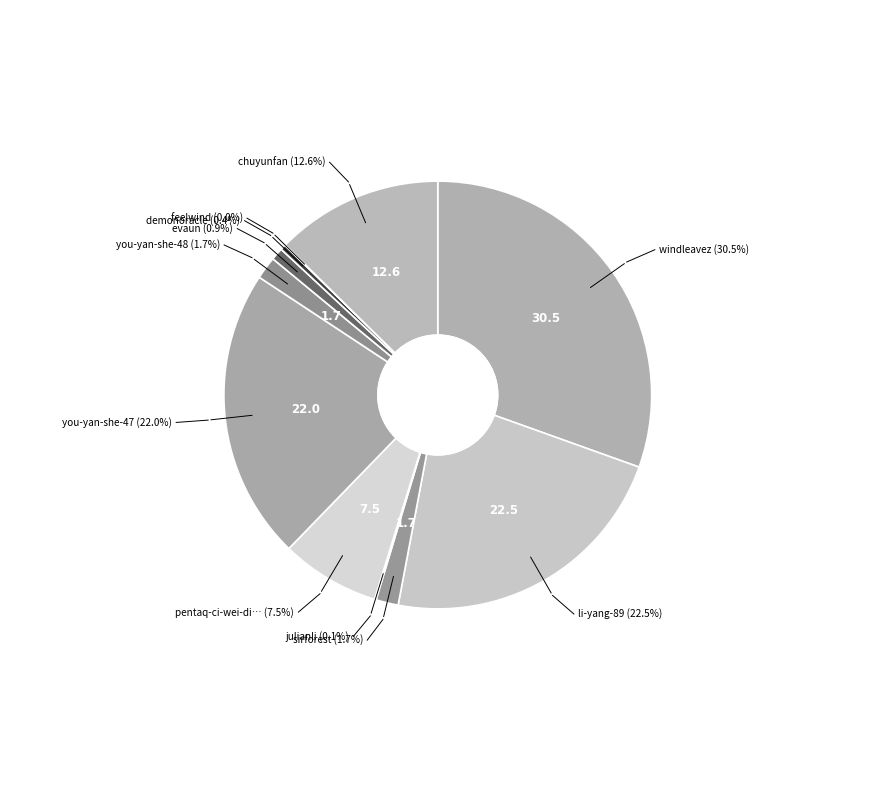

What is the ratio of the value at demonoracle to the value at sirforest?

0.2